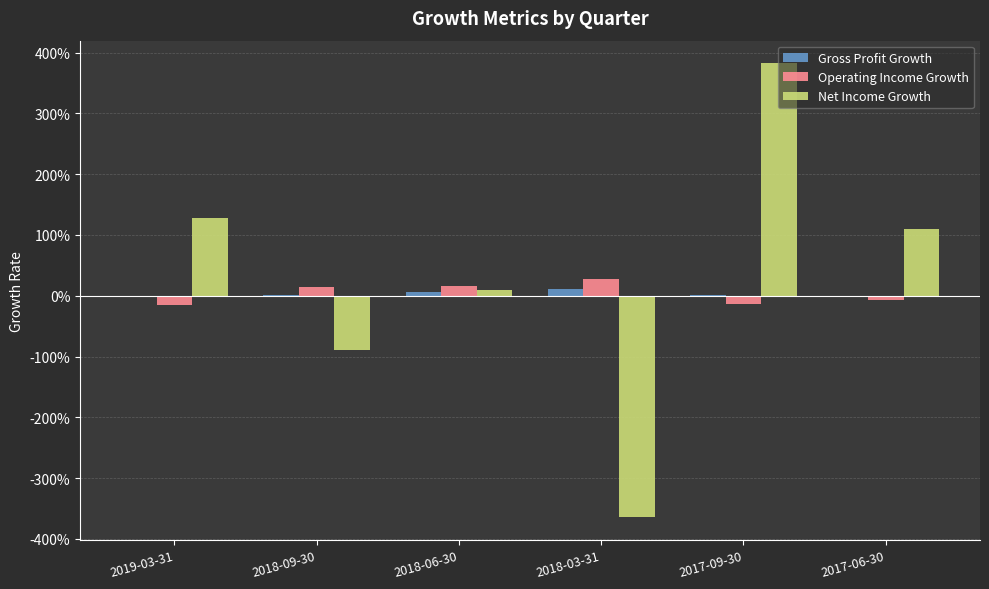

The value of Gross Profit Growth at 2018-03-31 is 0.1. True or false?

True